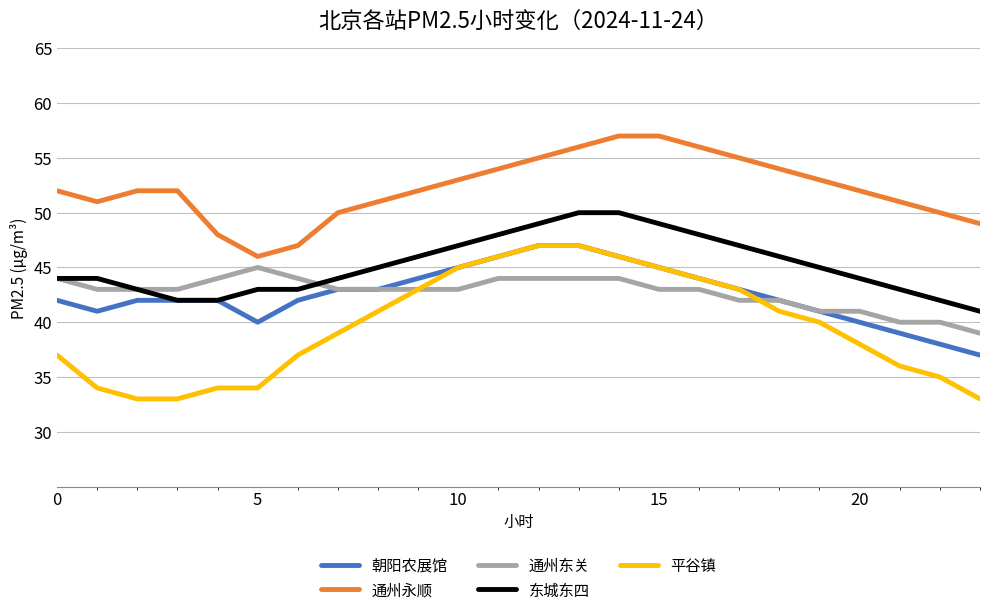

Which series has the widest spread of values?

平谷镇